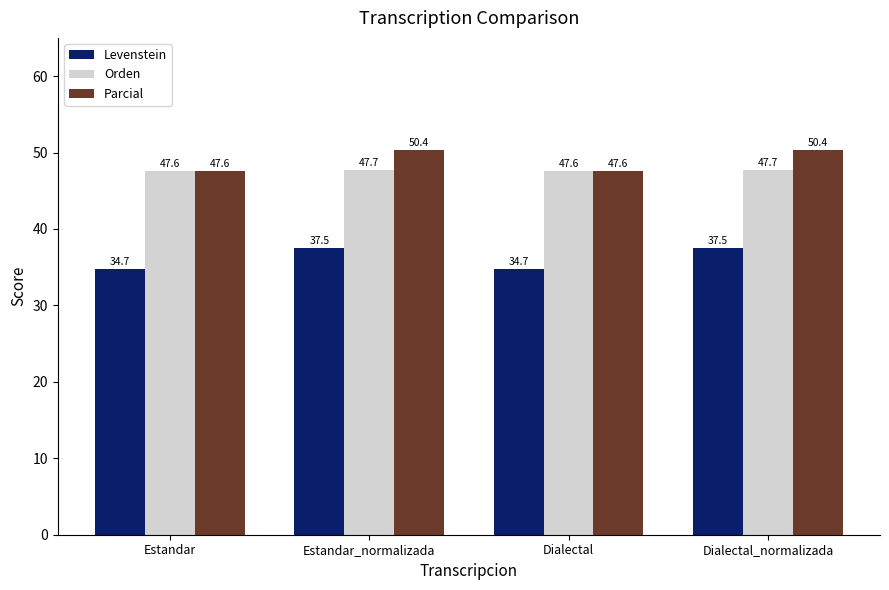

How many categories are shown in the chart?

4